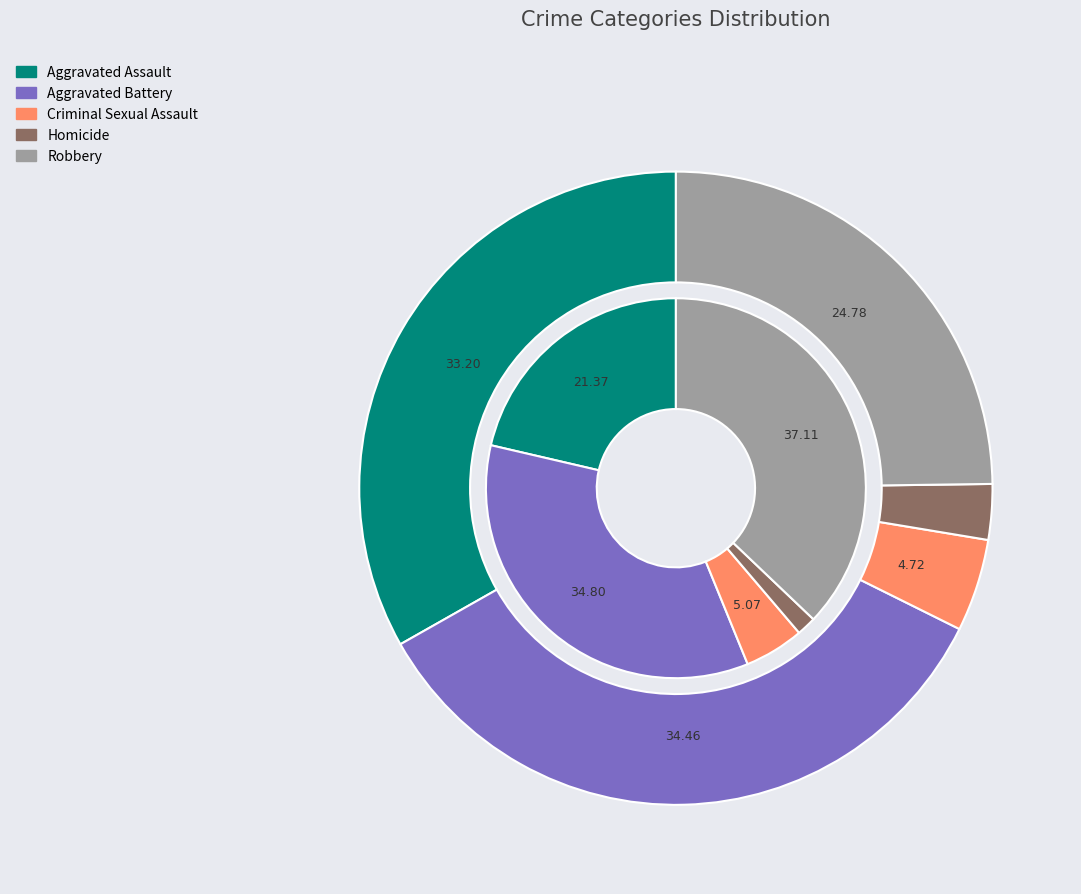

To the nearest percent, what portion does 2 represent?

5%